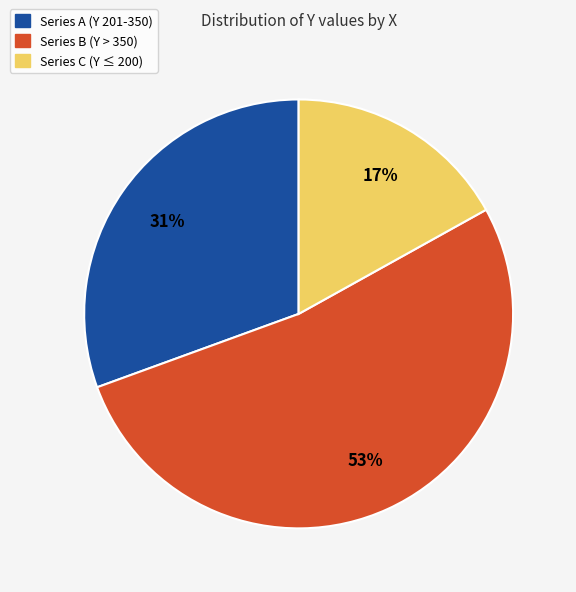

Between Series A (Y 201-350) and Series B (Y > 350), which is larger?

Series B (Y > 350)